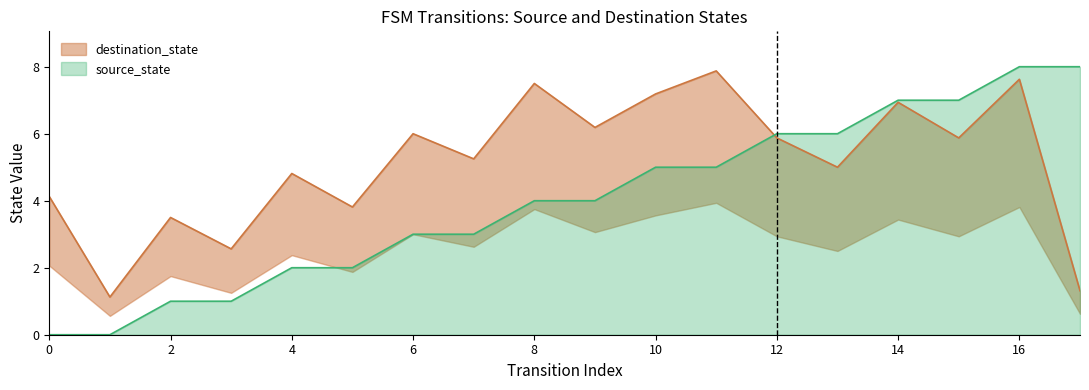

The destination_state series shows 5.6 at 2. True or false?

False